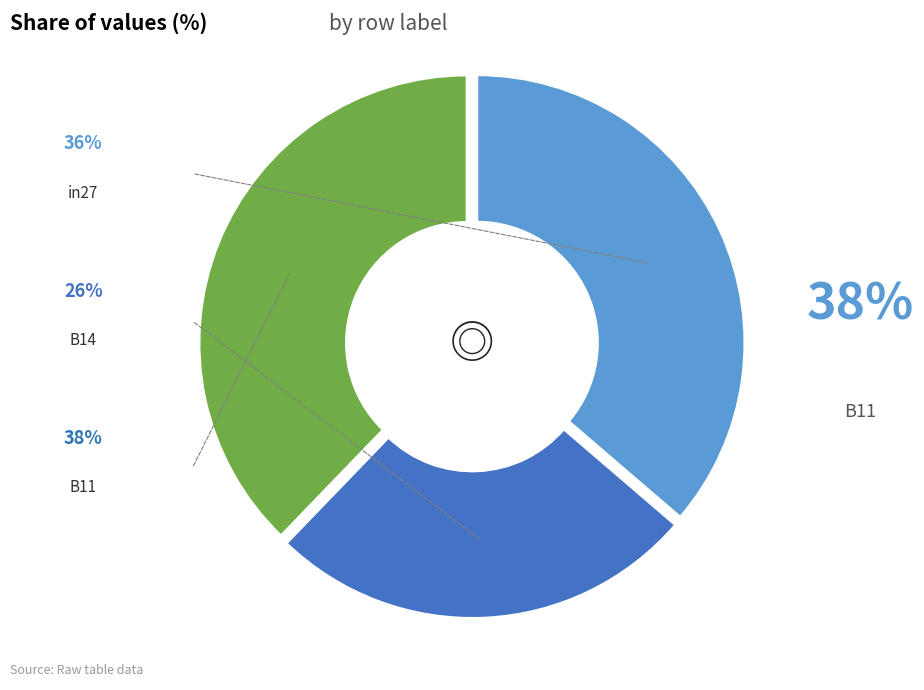

How many segments does this pie chart have?

3